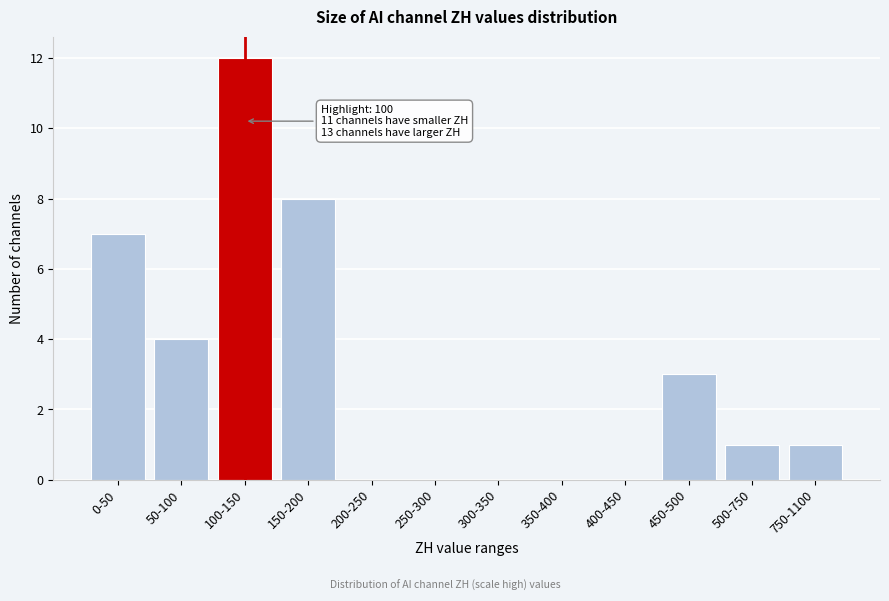

Reading left to right, what are all the values shown in this chart?

0-50=7	50-100=4	100-150=12	150-200=8	200-250=0	250-300=0	300-350=0	350-400=0	400-450=0	450-500=3	500-750=1	750-1100=1